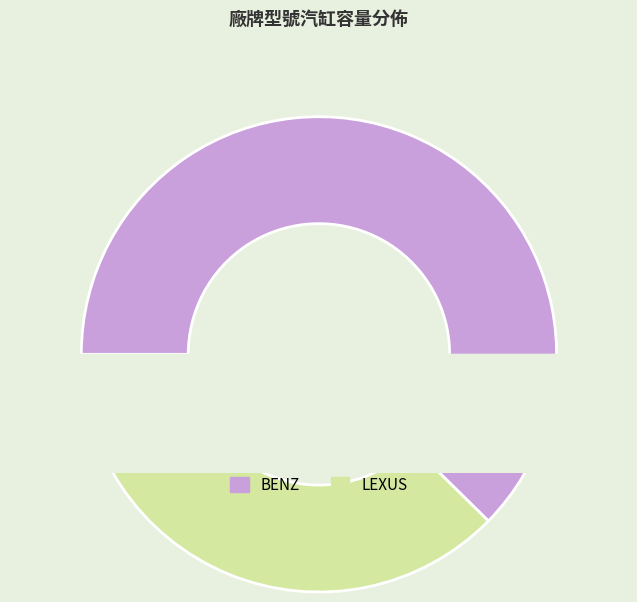

Is there a majority slice in this chart?

Yes